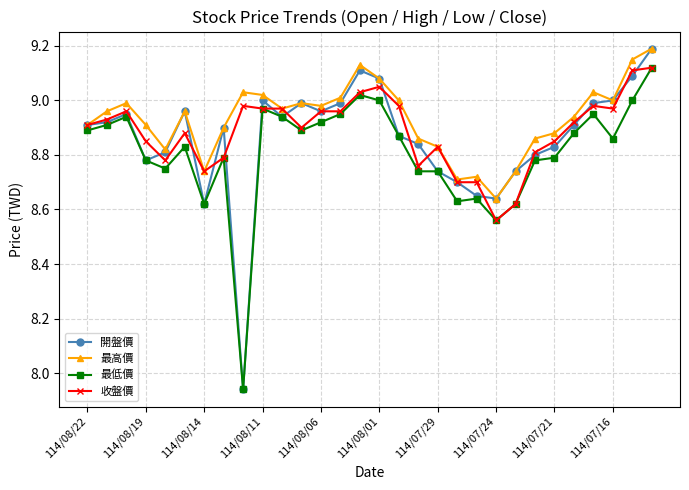

True or false: 收盤價 has more than 2 points higher than both neighbors.

True